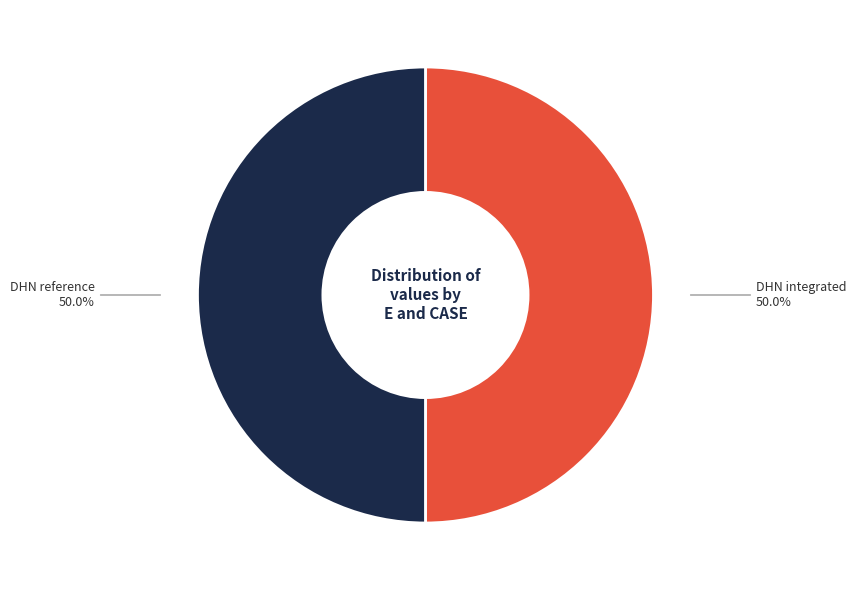

Count the number of slices in the pie.

2